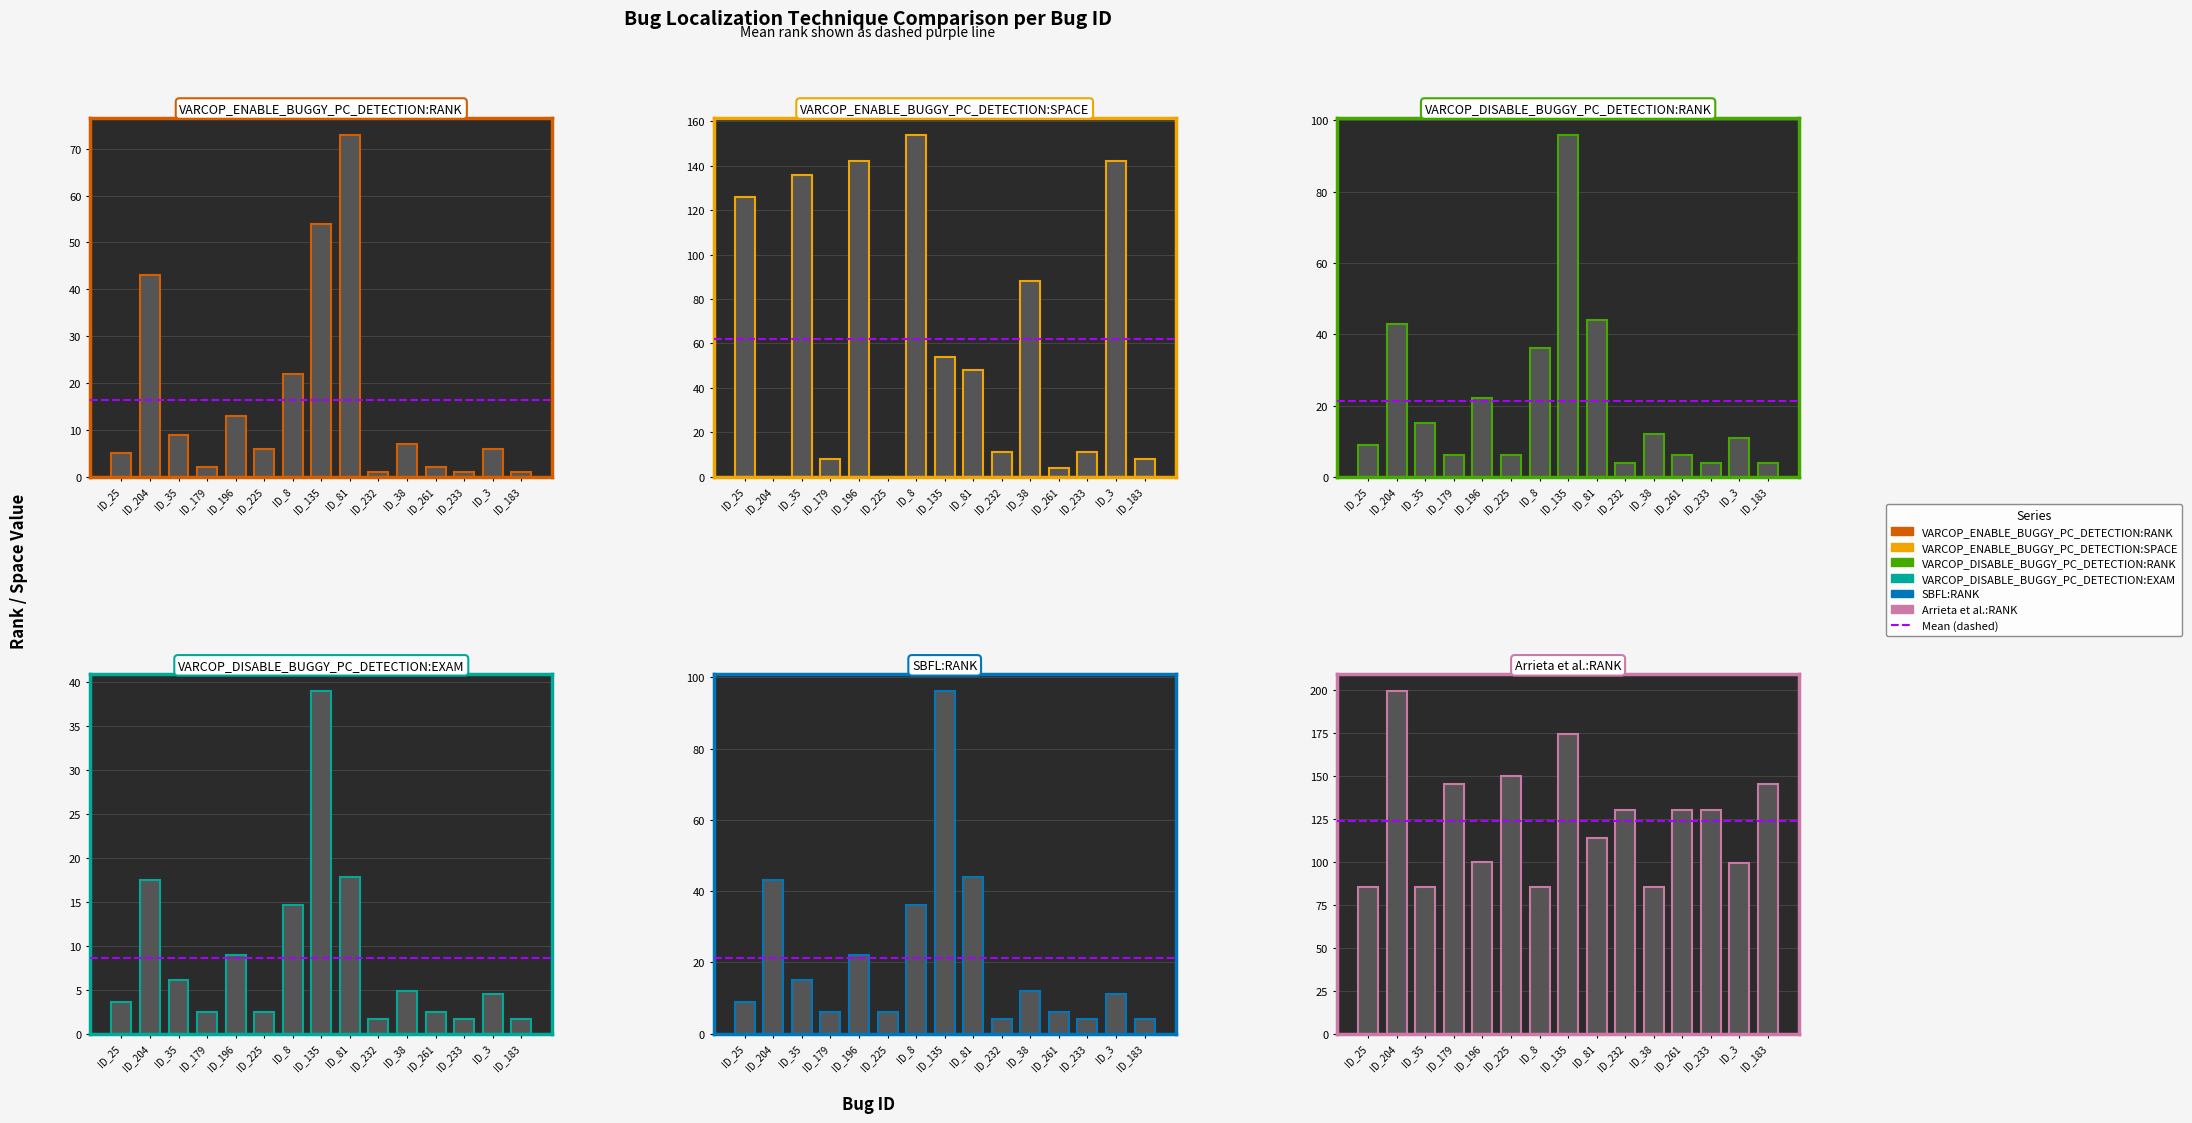

Is the value of VARCOP_ENABLE_BUGGY_PC_DETECTION:RANK at ID_81 greater than the value of SBFL:RANK at ID_179?

Yes